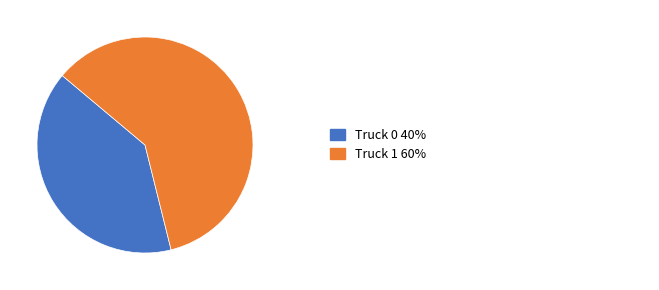

Does any single category account for the majority?

Yes